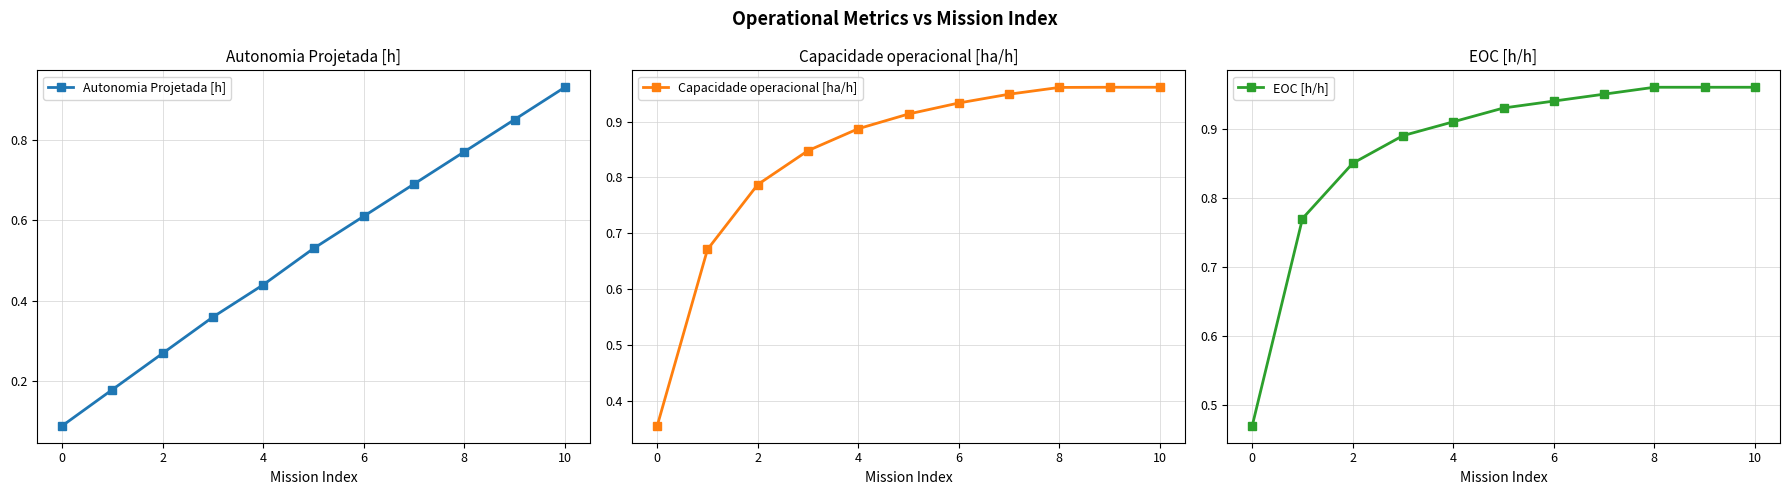

At how many categories does at least one series exceed 0?

11